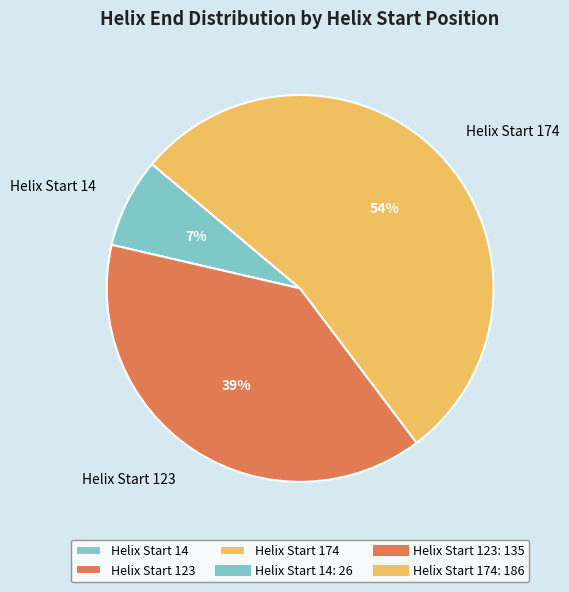

What is the smallest slice in the pie chart?

Helix Start 14